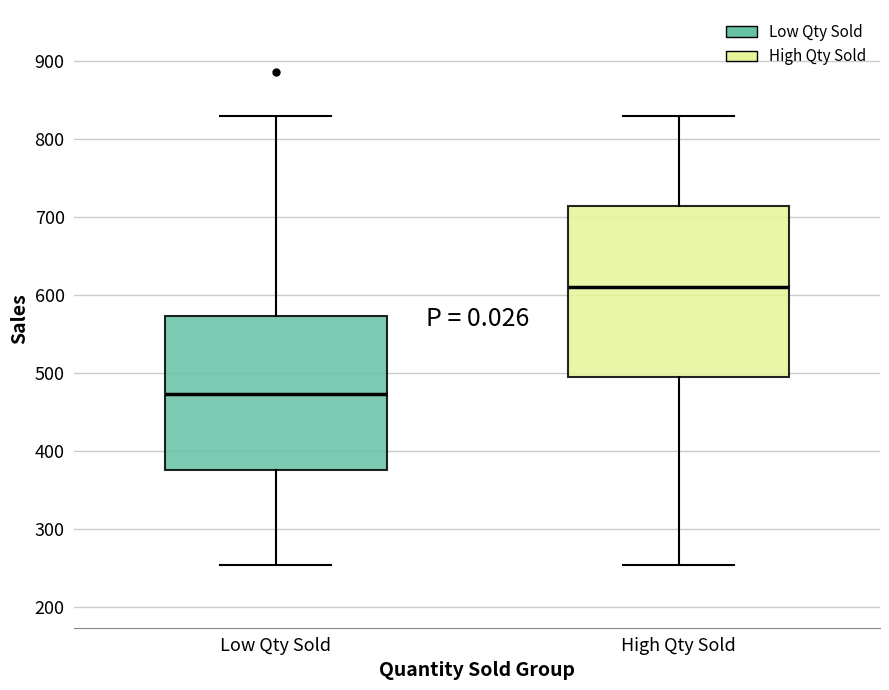

Reading left to right, read every box against the y-axis: the position of its median line, the range the box covers, and the ends of its whiskers. The values are not printed on the chart, so give them approximately, as read against the axis.

Low Qty Sold: median 470, box 380 to 570, whiskers 250 to 830
High Qty Sold: median 610, box 490 to 710, whiskers 250 to 830